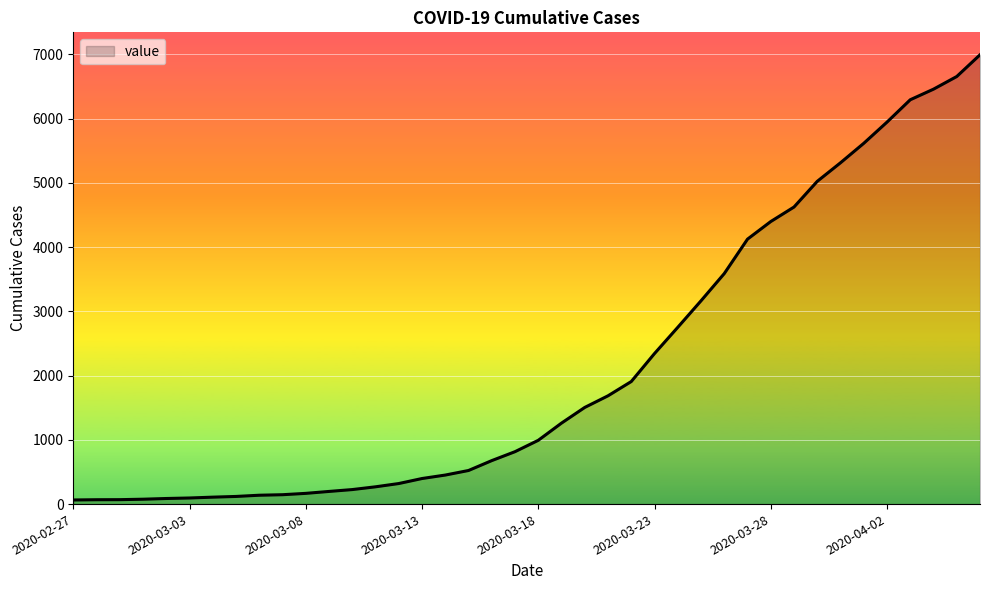

What is the smallest value displayed?

64